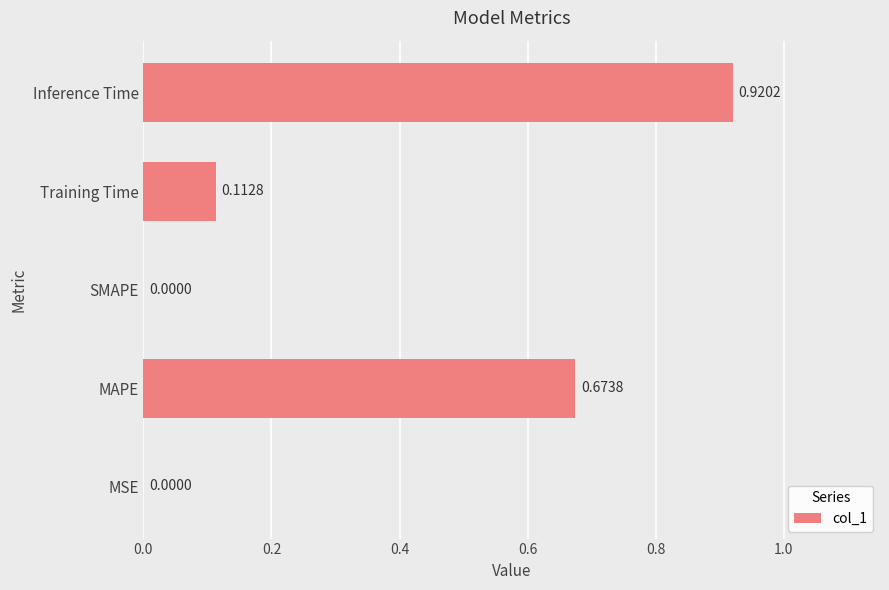

Which label corresponds to the largest value in the chart?

Inference Time